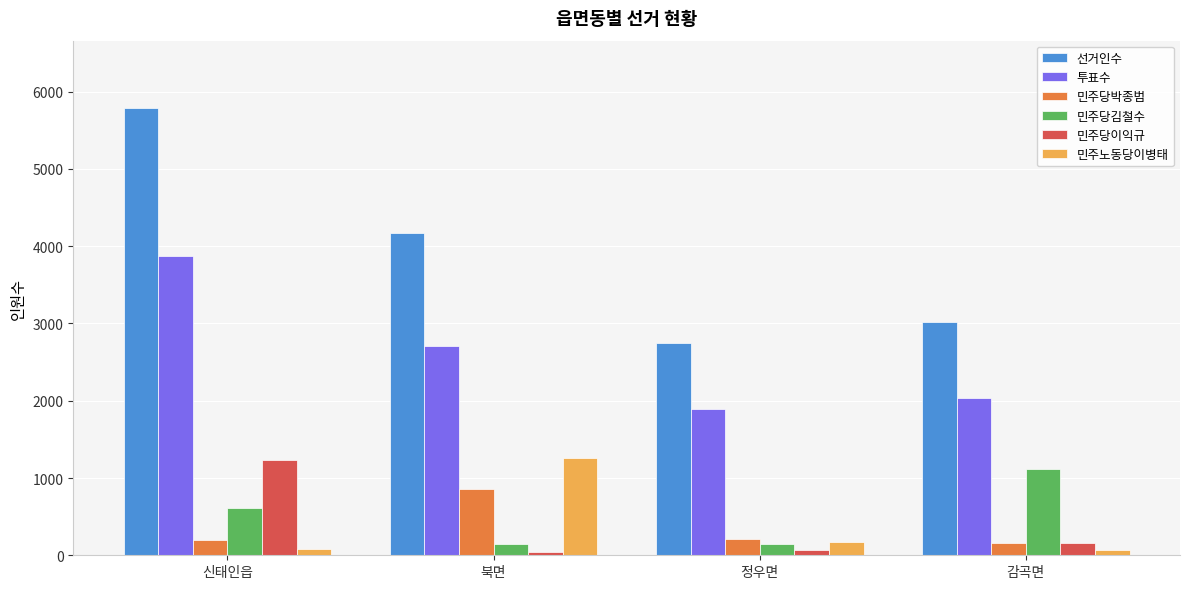

How many categories are shown in the chart?

4